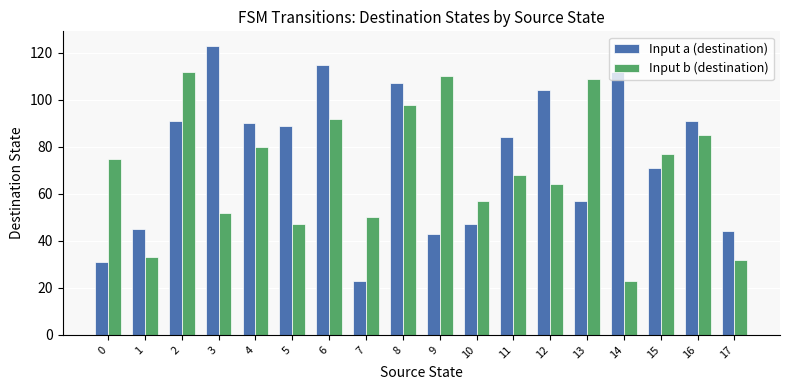

List the series in order of their peak value, lowest first.

Input b (destination), Input a (destination)